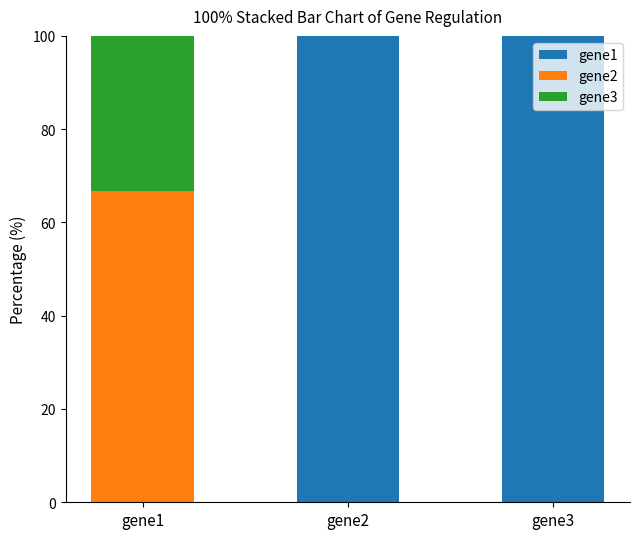

What is the total value across all series at gene2?

100.0